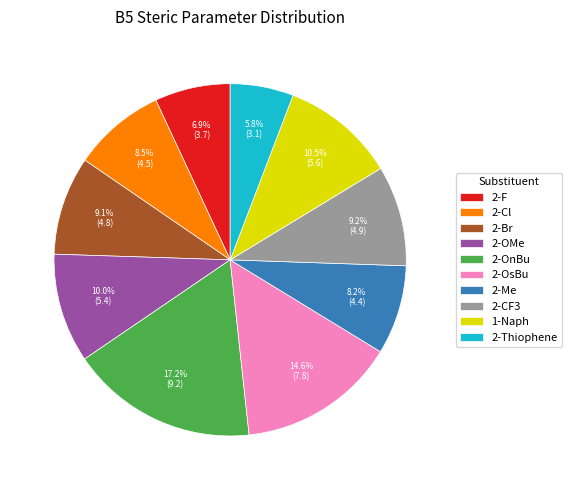

To the nearest percent, what percentage of the pie is 2-F?

7%